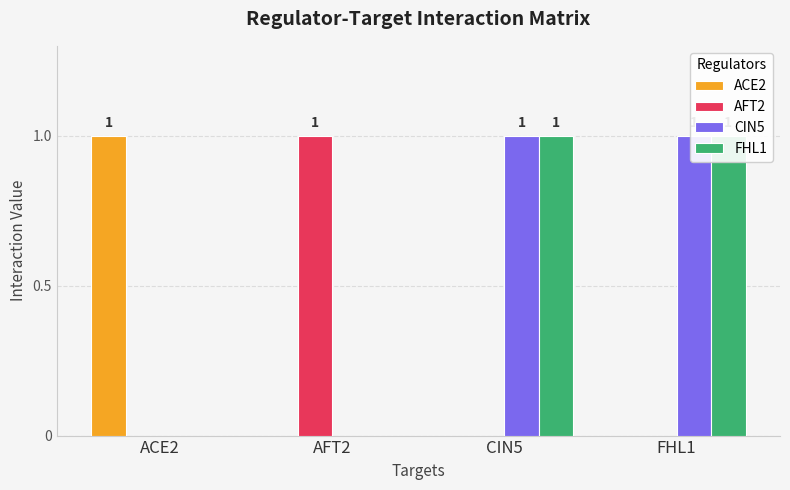

Reading left to right, transcribe all the data shown in this chart.

ACE2: ACE2=1	AFT2=0	CIN5=0	FHL1=0
AFT2: ACE2=0	AFT2=1	CIN5=0	FHL1=0
CIN5: ACE2=0	AFT2=0	CIN5=1	FHL1=1
FHL1: ACE2=0	AFT2=0	CIN5=1	FHL1=1